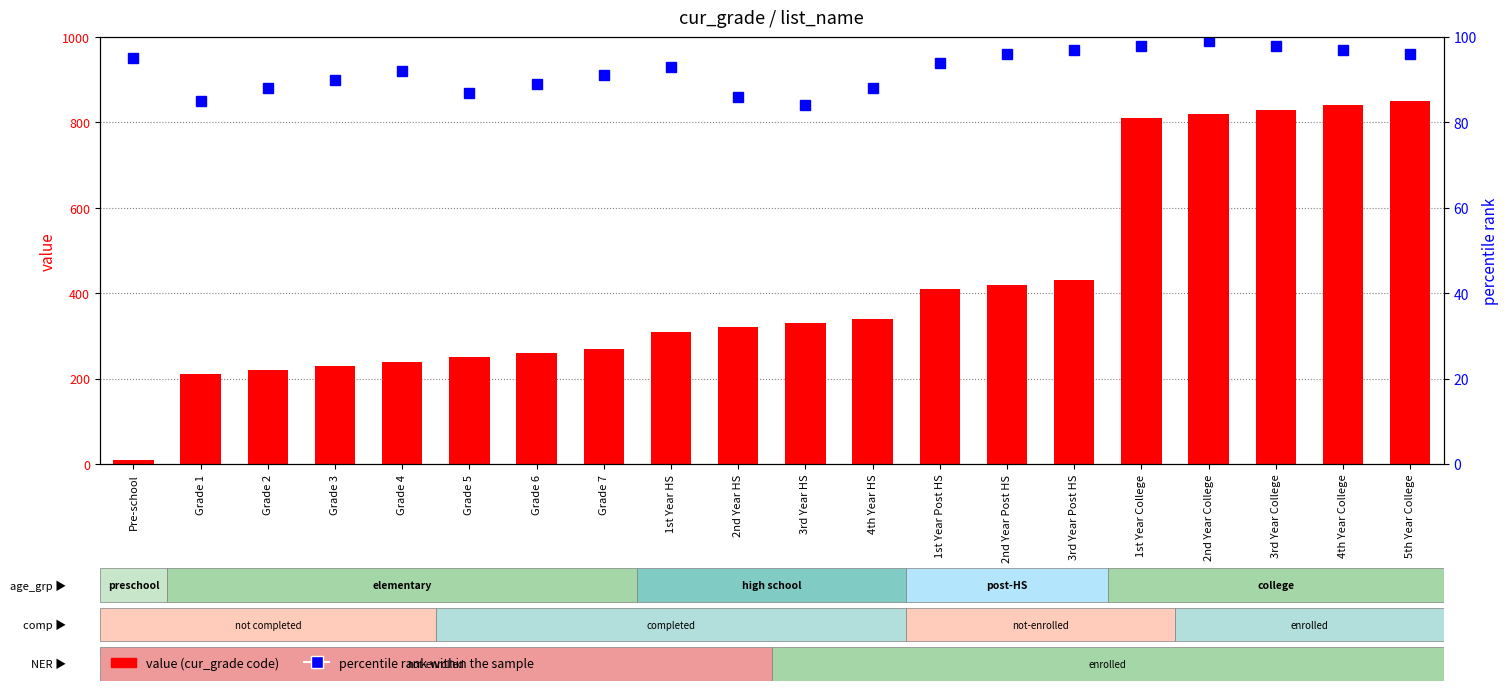

What is the spread (max minus min) of values at 2nd Year Post HS?

324